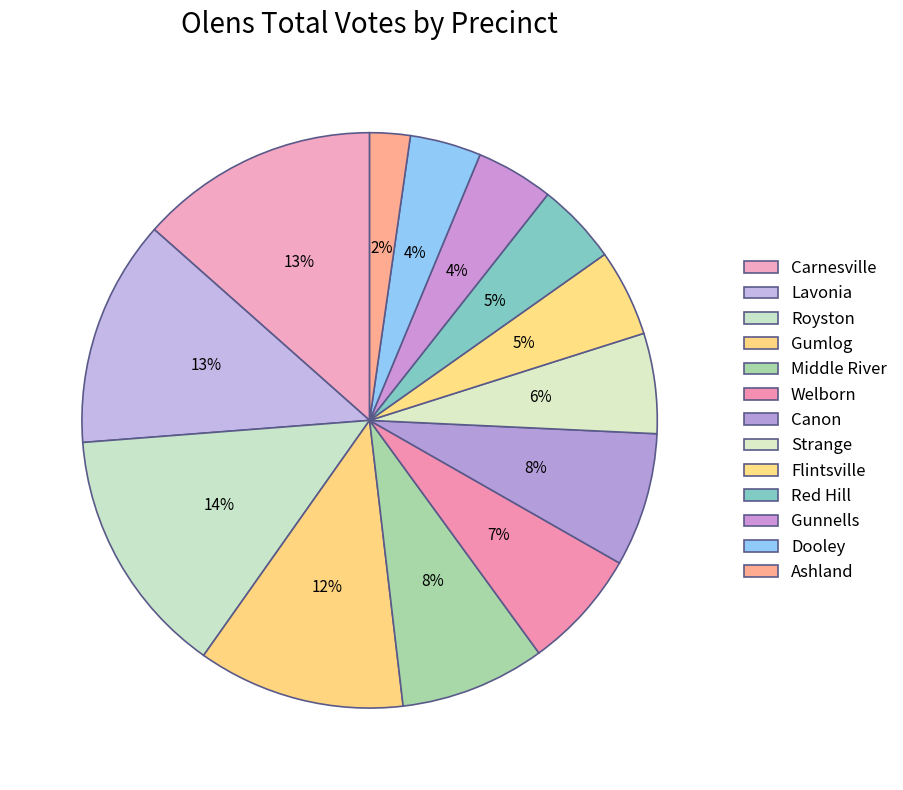

Rank the categories by value from lowest to highest.

Ashland, Dooley, Gunnells, Red Hill, Flintsville, Strange, Welborn, Canon, Middle River, Gumlog, Lavonia, Carnesville, Royston